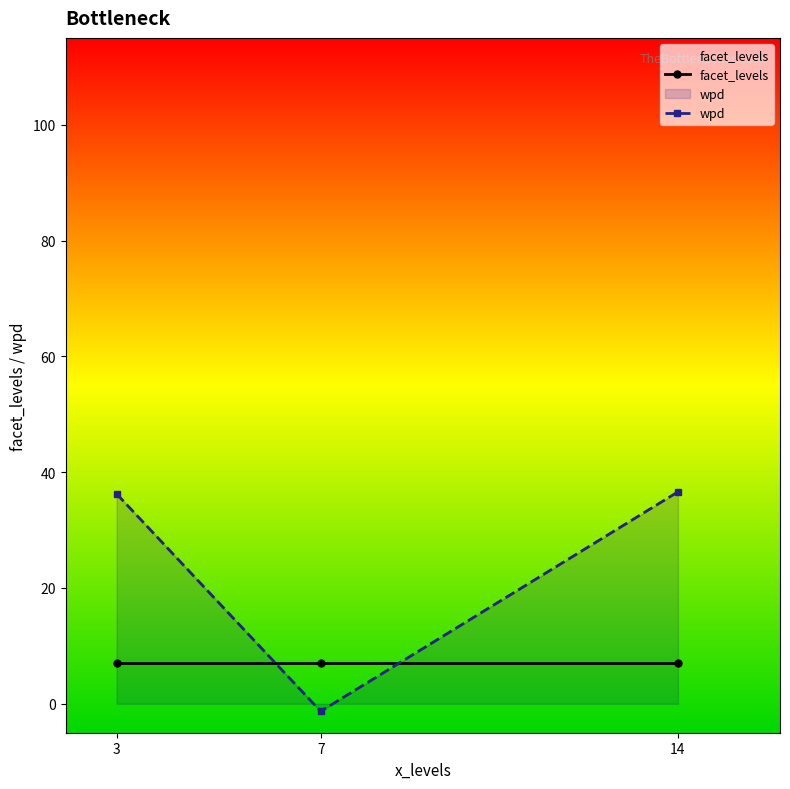

How many positive values does the wpd series have?

2